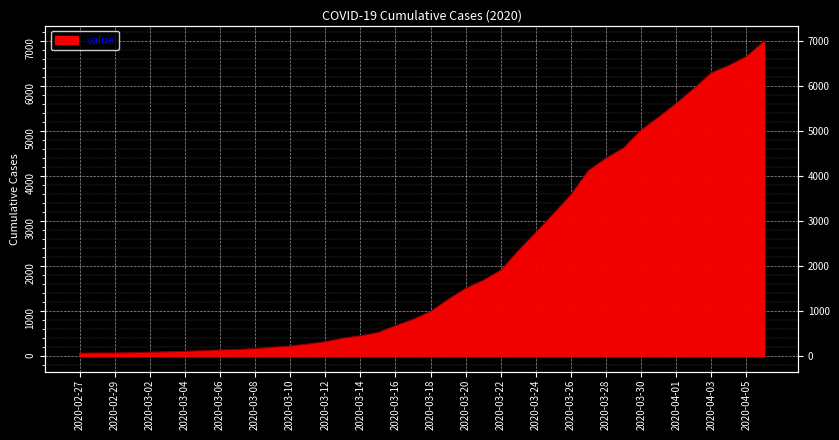

Count the number of categories in the chart.

40